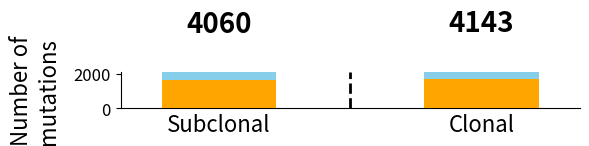

What is the label of the 2nd bar from the right?

Subclonal